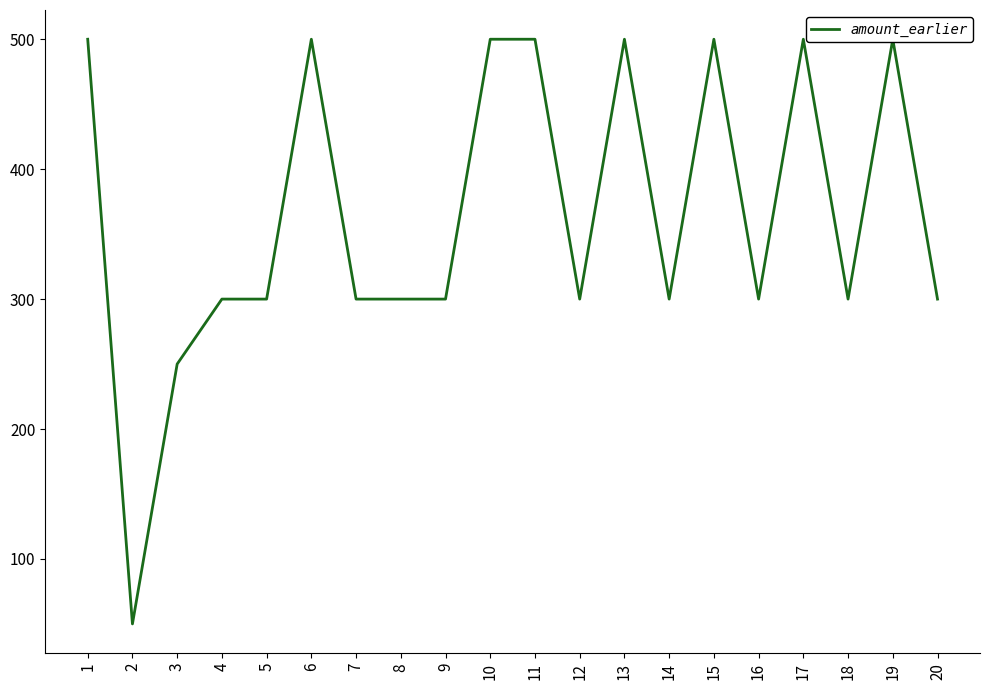

What is the average value?

365